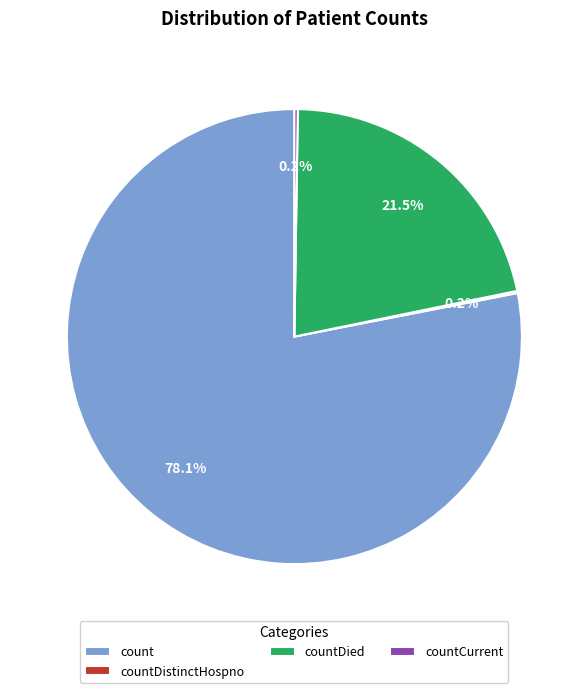

Which has a higher value, count or countDied?

count